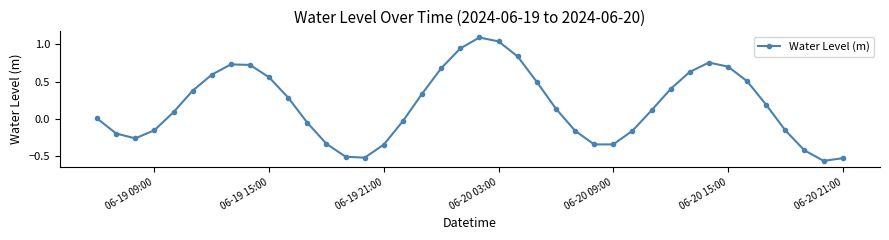

Does the chart have visible grid lines?

No